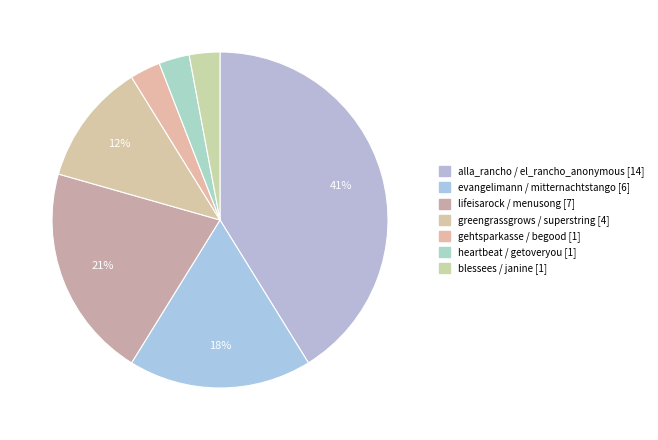

Count the number of slices in the pie.

7